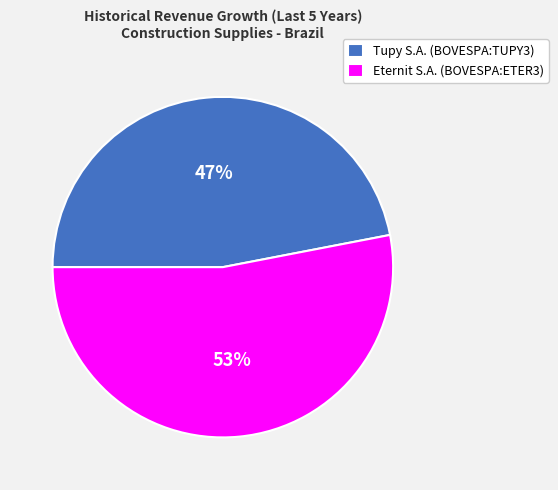

Combined, do Eternit S.A. (BOVESPA:ETER3) and Tupy S.A. (BOVESPA:TUPY3) account for over 50%?

Yes